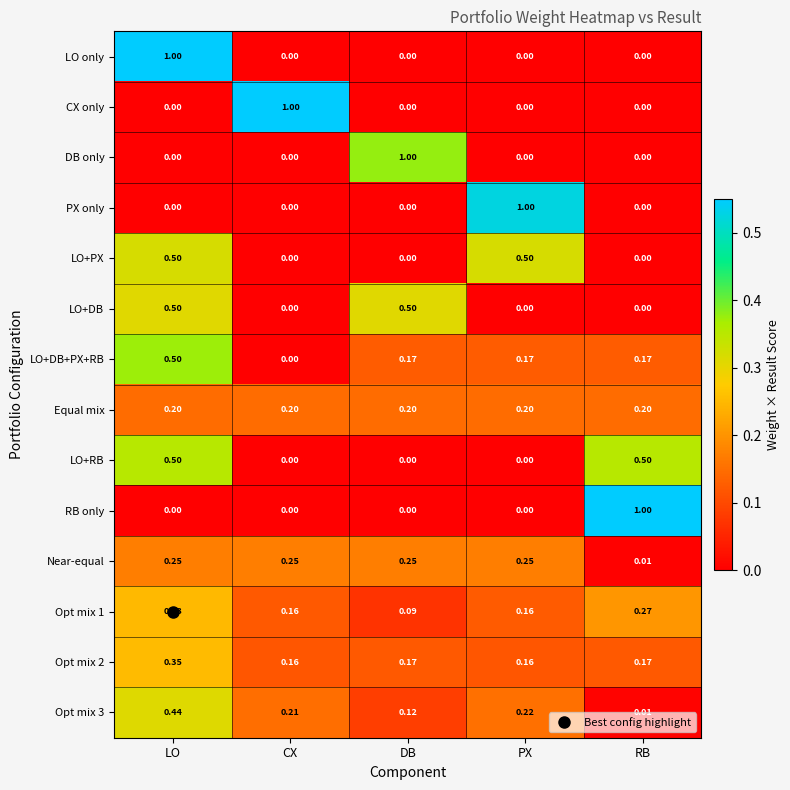

List the labels in order of Opt mix 3 value, largest first.

LO, PX, CX, DB, RB